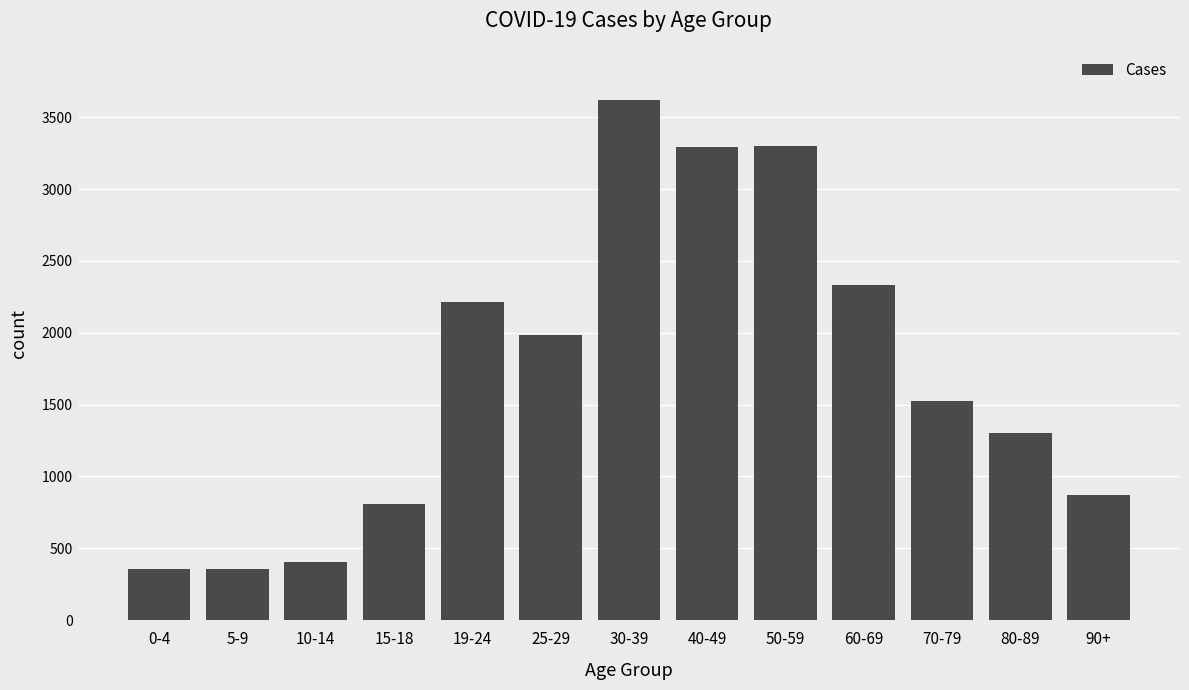

What is the greatest value displayed?

3621